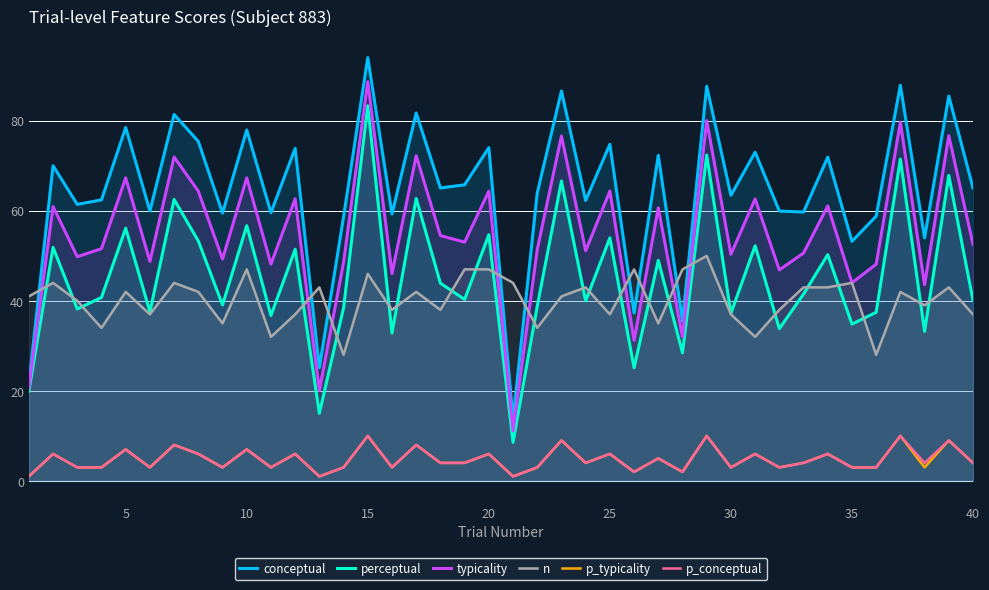

How many distinct data groups are displayed?

6